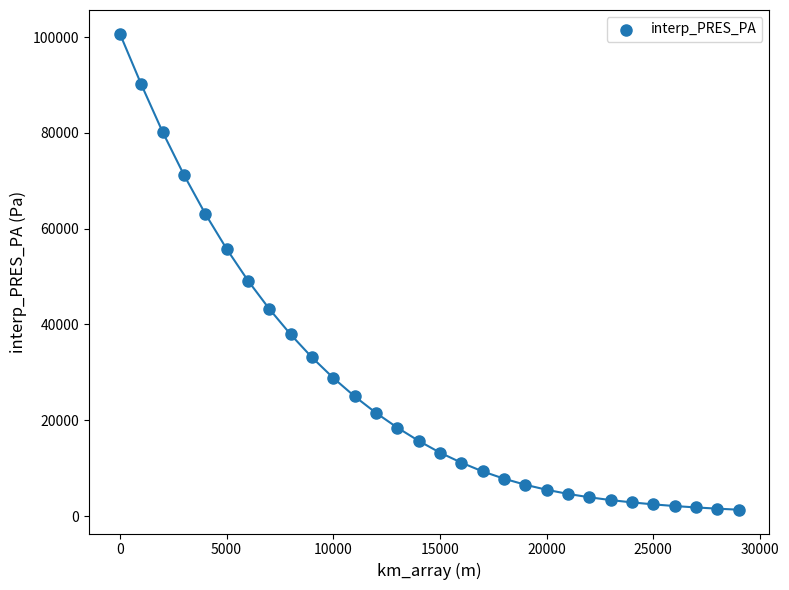

What is the range of X values (max minus min)?

29000.0